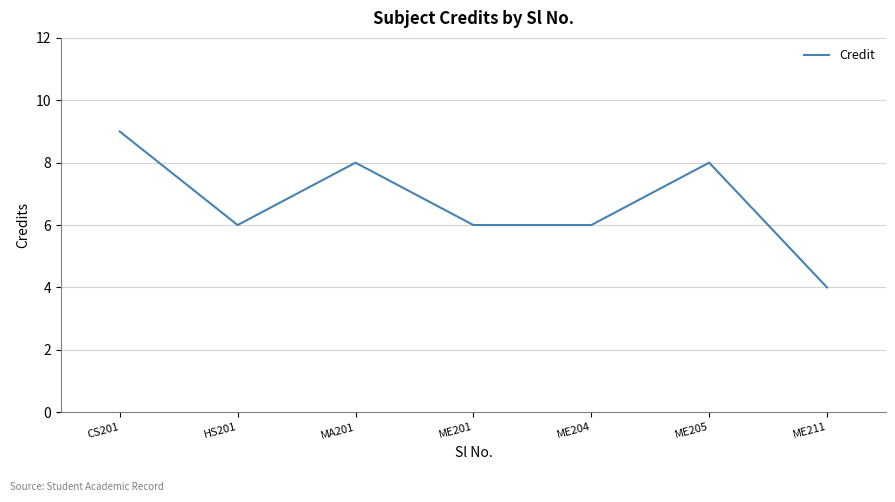

What position from the left is ME201?

4